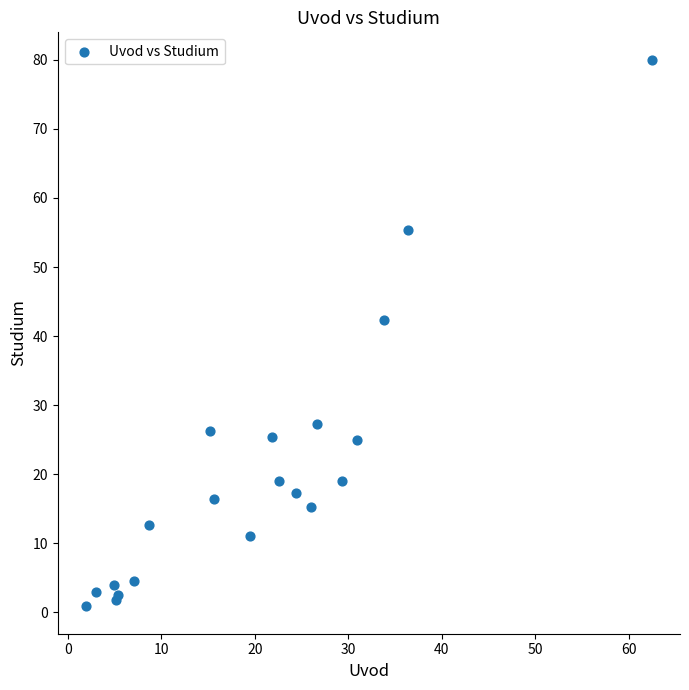

What Y value in the scatter plot is closest to 40?

42.3